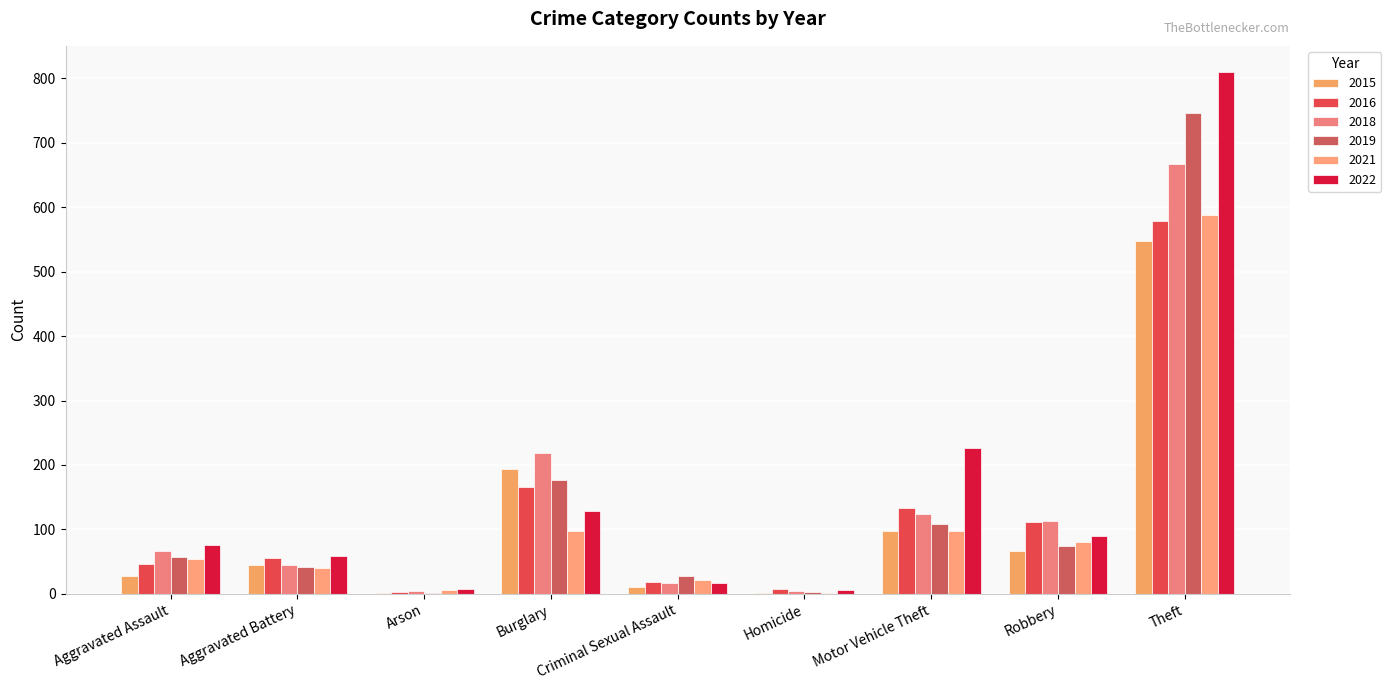

Which series has the largest total across all categories?

2022